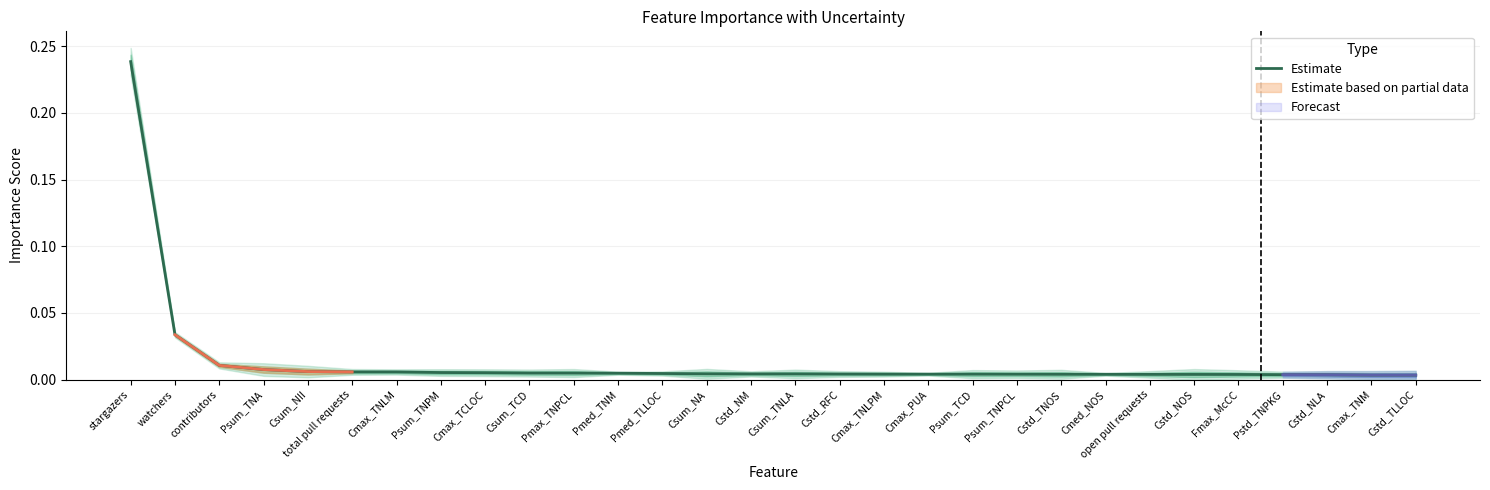

What is the label of the 11th point from the right?

Psum_TCD